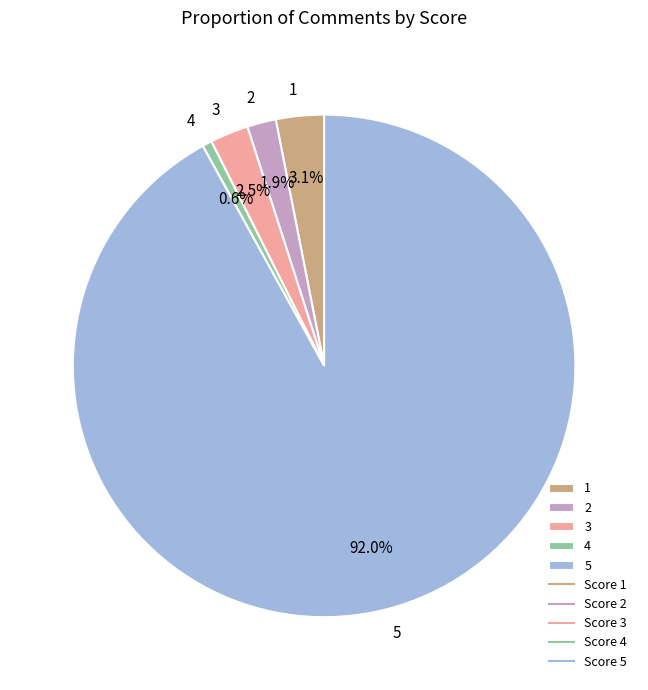

Is 1 the majority of the pie?

No